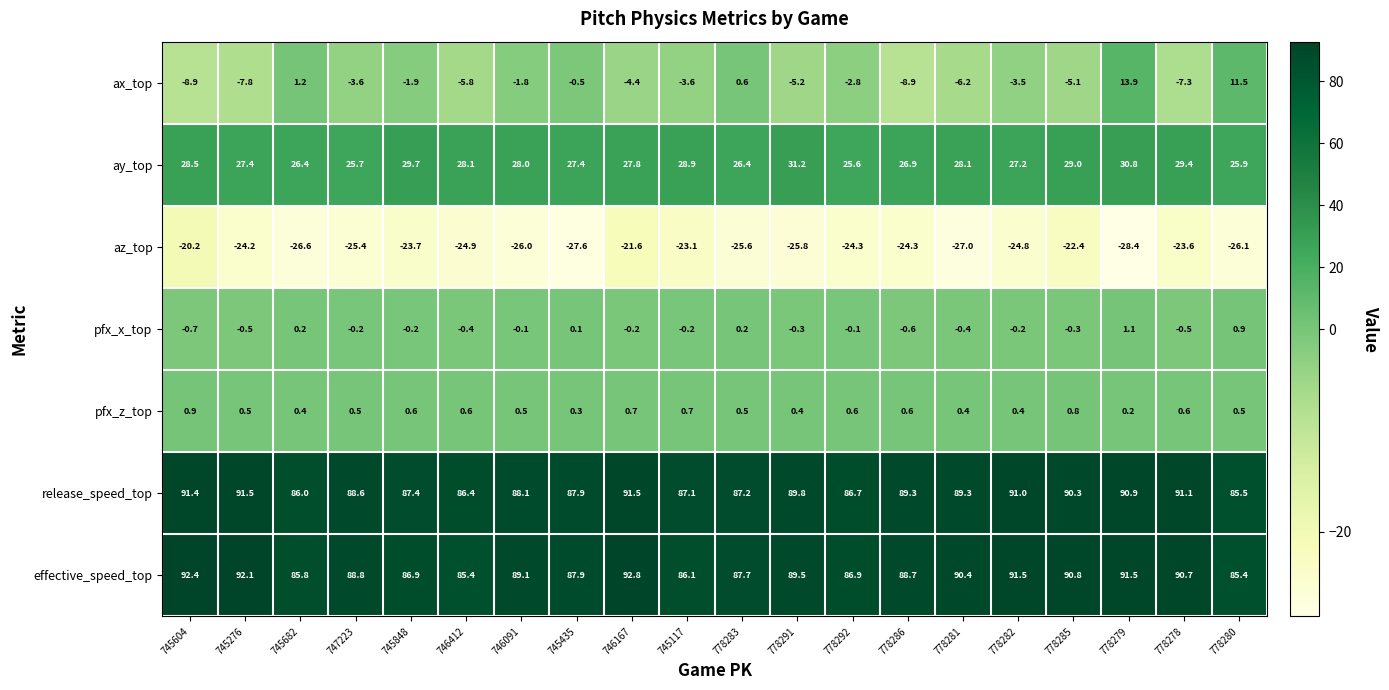

List the series in order of their peak value, highest first.

effective_speed_top, release_speed_top, ay_top, ax_top, pfx_x_top, pfx_z_top, az_top